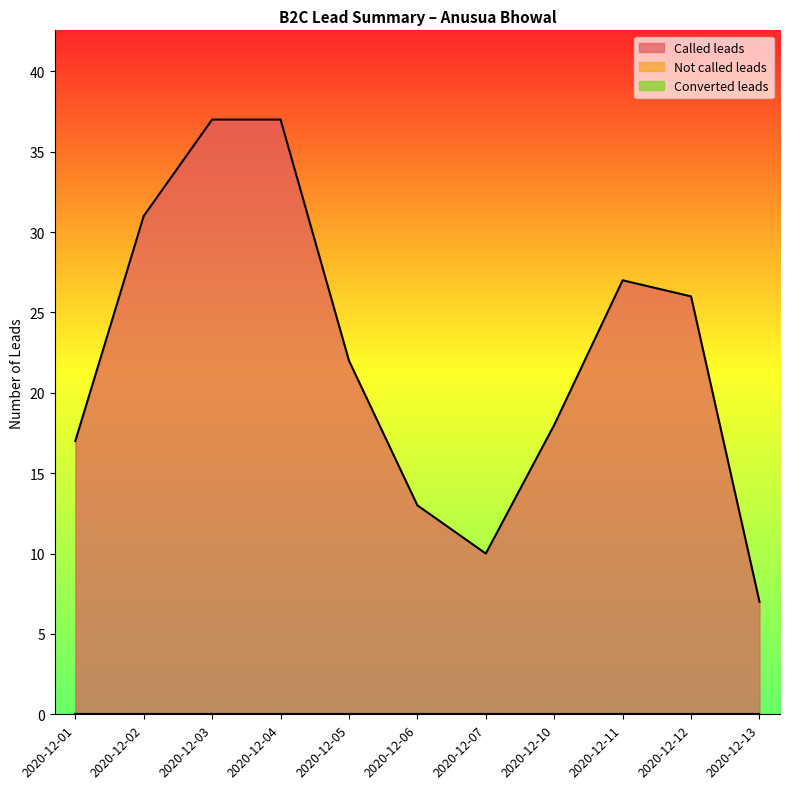

True or false: Called leads has more than 2 interior local peaks.

False